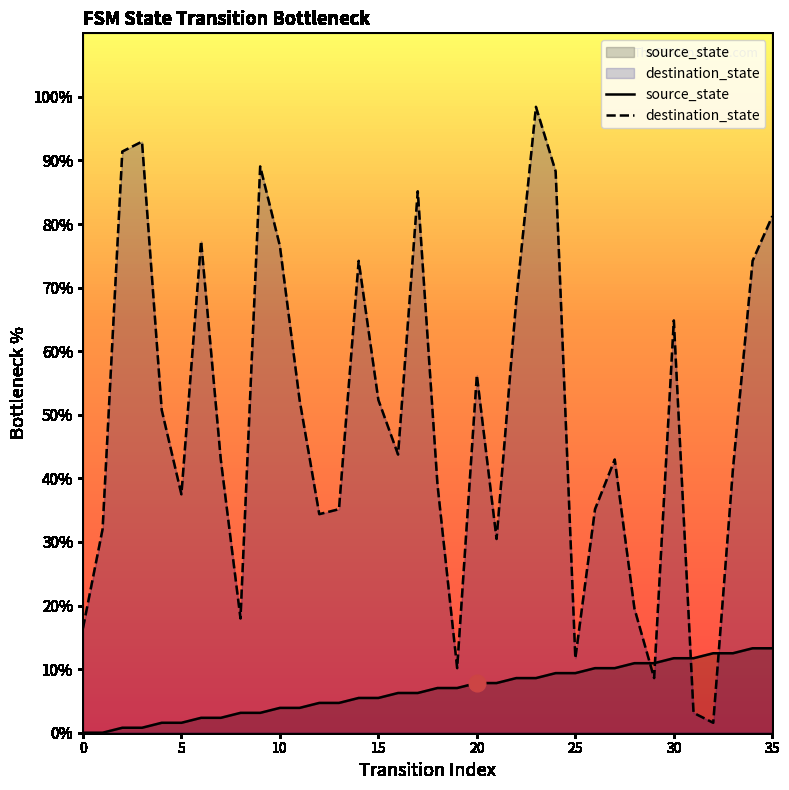

Which category has the highest value in the destination_state series?

23